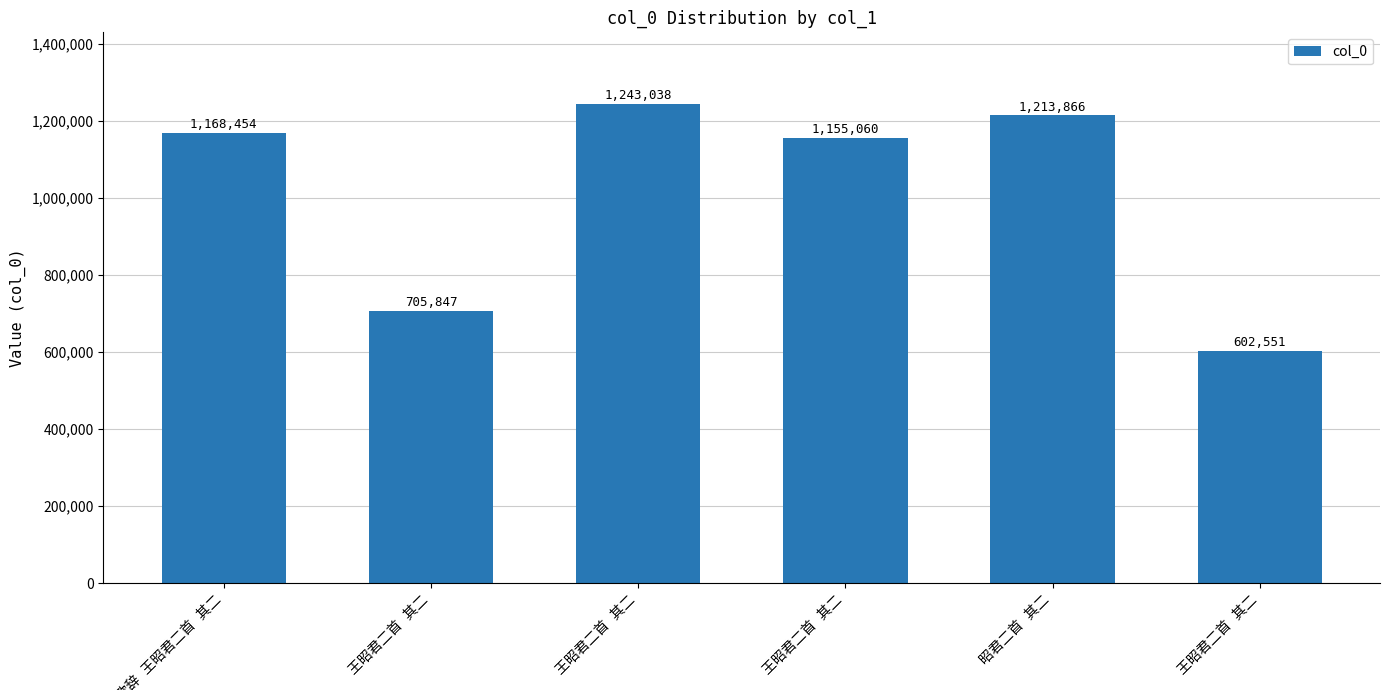

Is it true that the value at 王昭君二首 其二 is 817255?

False